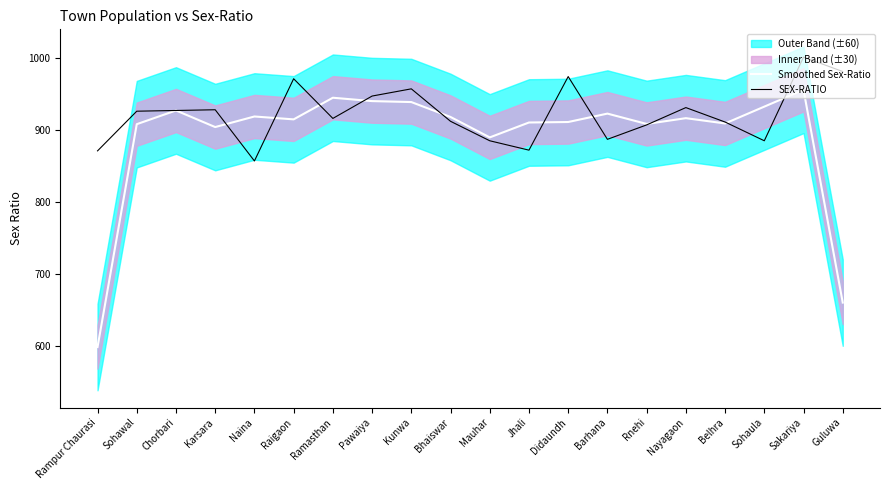

Which series has the largest total across all categories?

SEX-RATIO